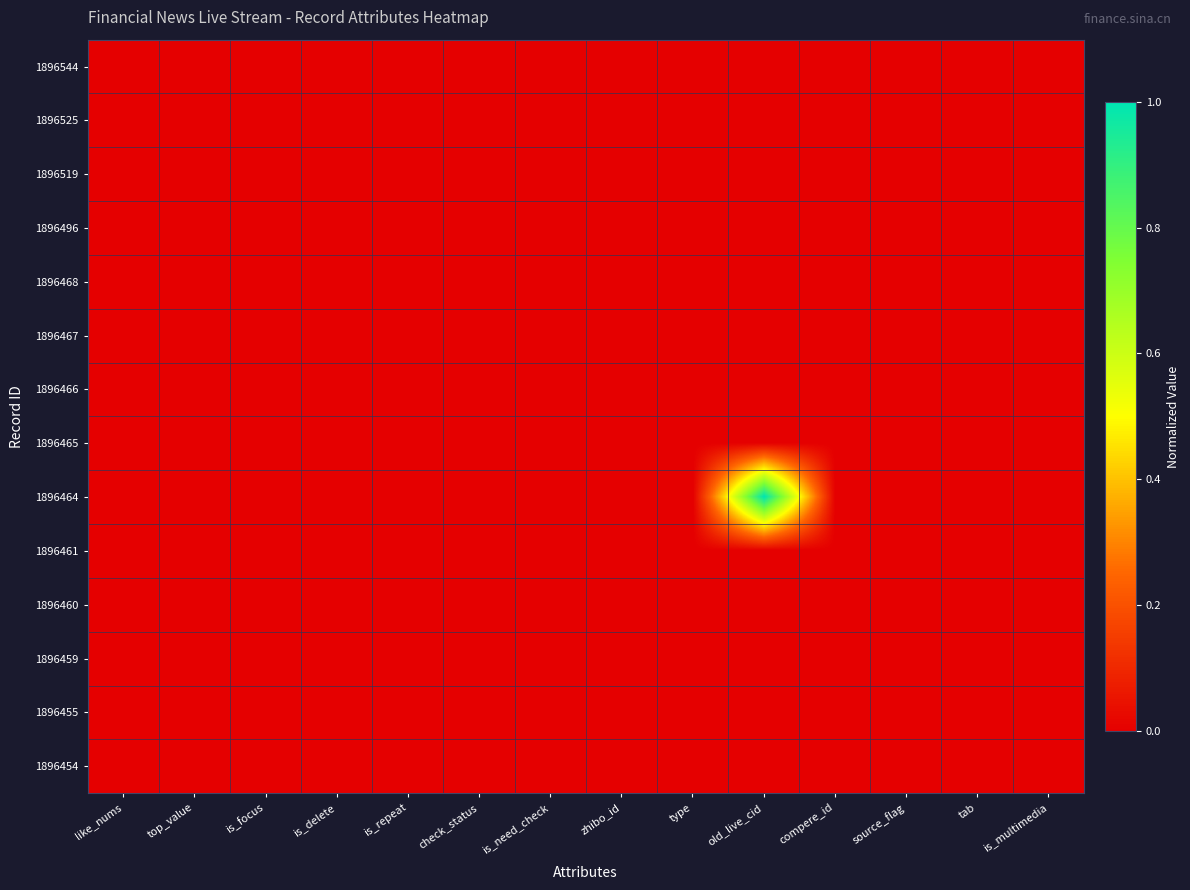

At which category is the sum across all series the highest?

old_live_cid